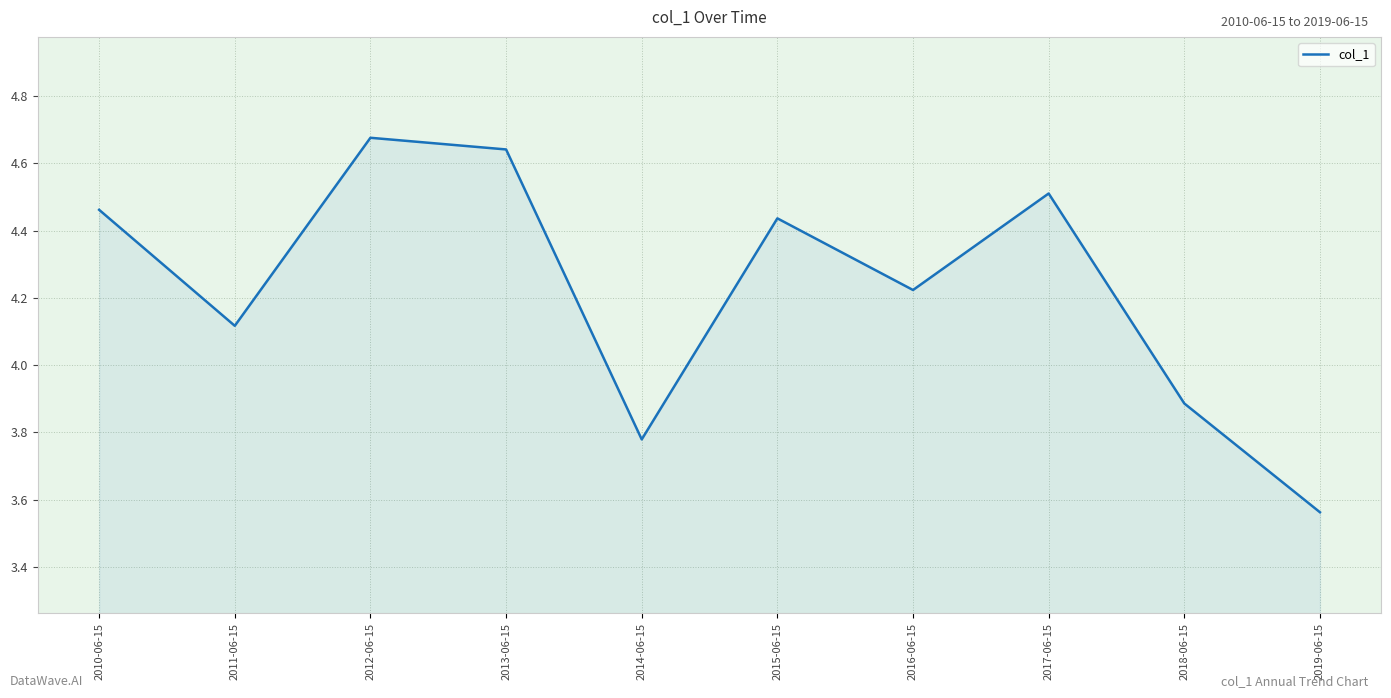

Read the value at 2018-06-15.

3.9